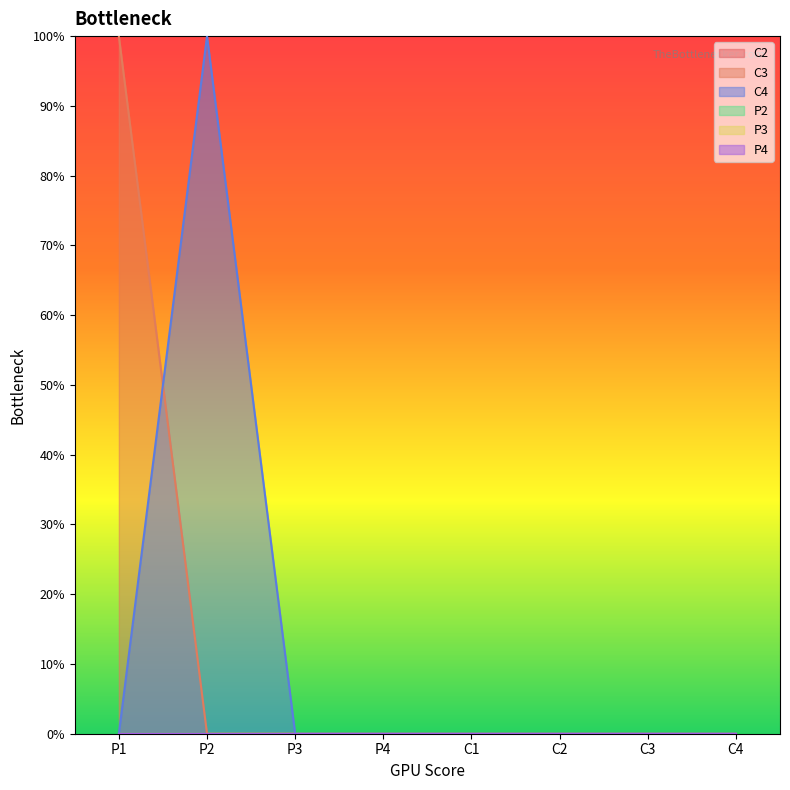

True or false: C2 and P2 intersect in this chart.

False